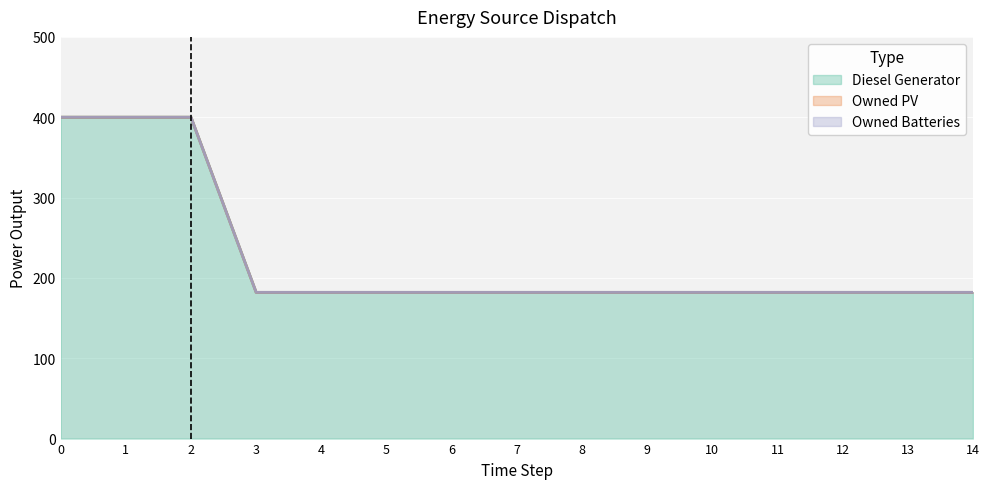

Does the chart display data point markers on the line(s)?

No